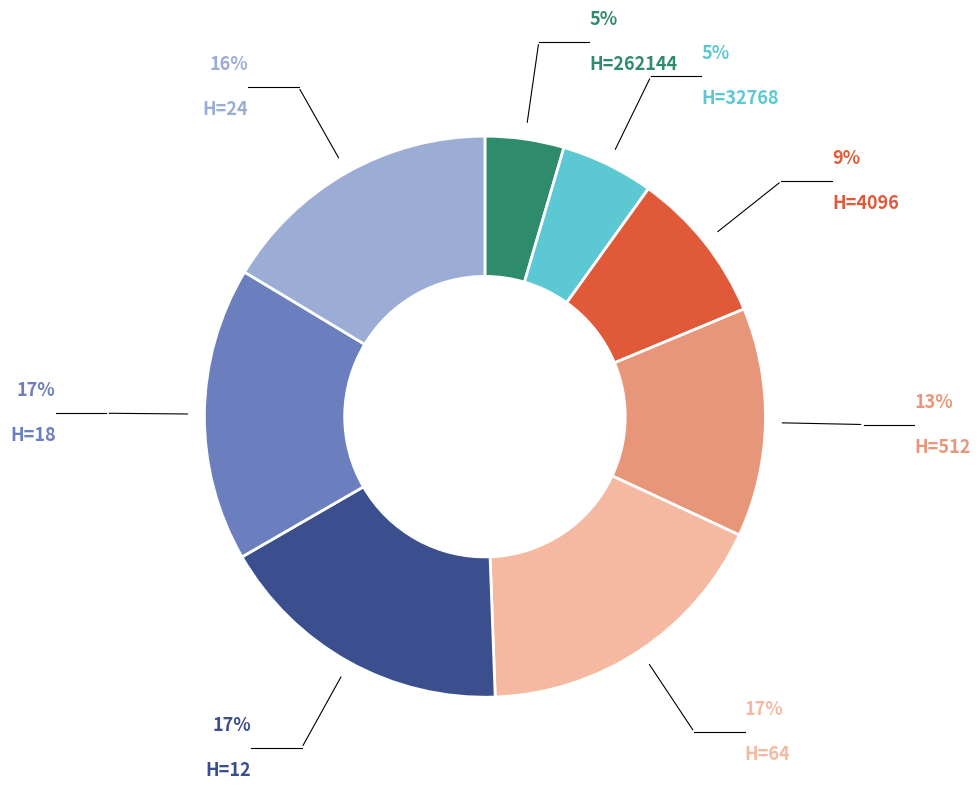

Does any single category account for the majority?

No